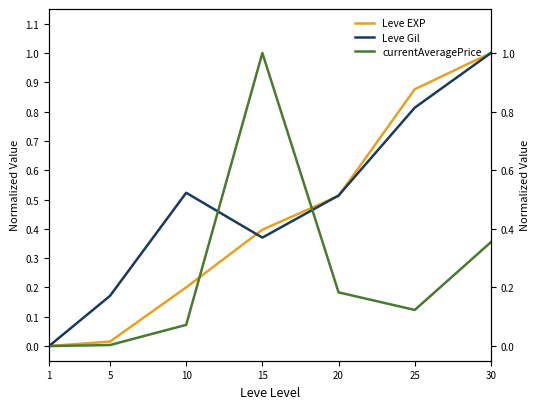

Between 10 and 15, which is larger?

15